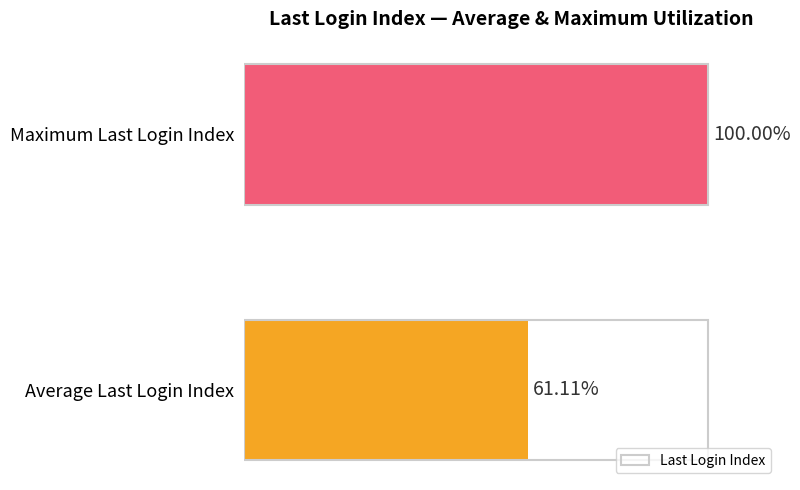

List the labels in order of value, largest first.

Maximum Last Login Index, Average Last Login Index